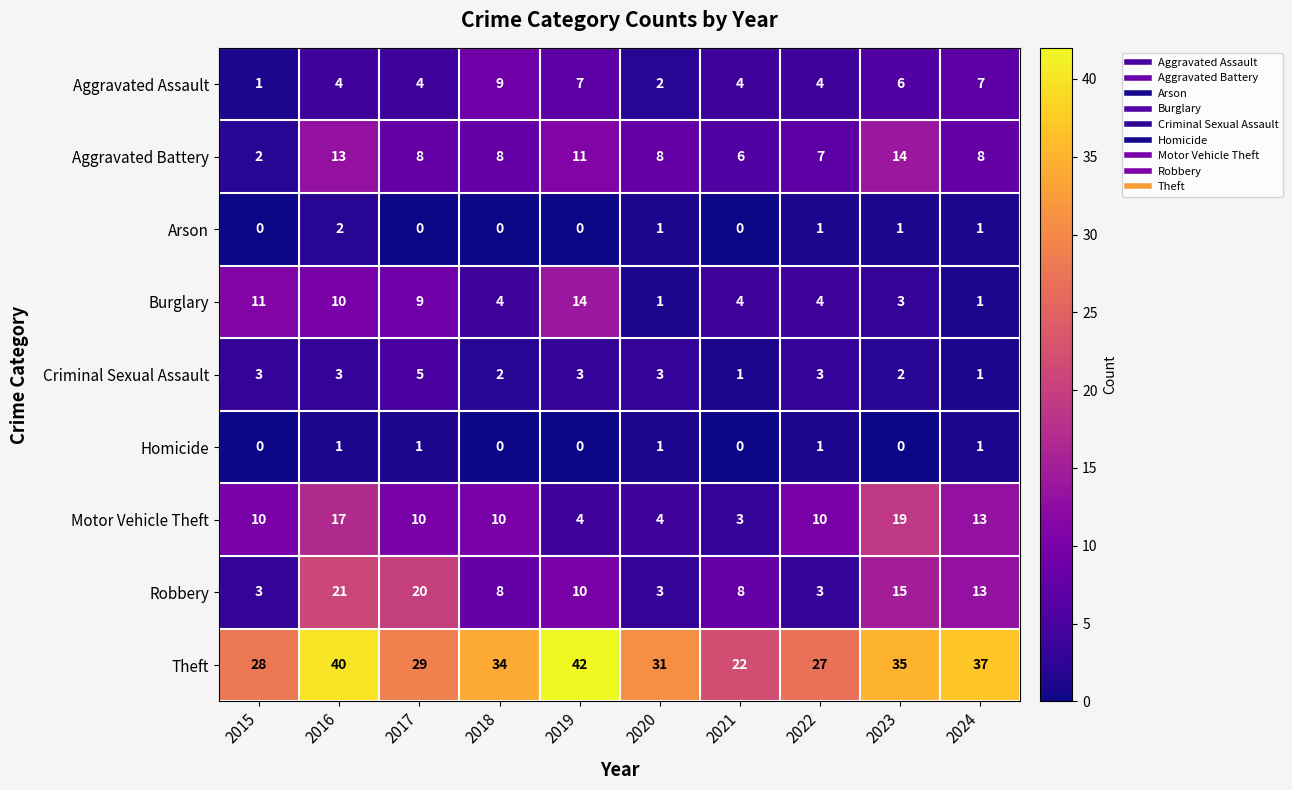

At which label does Arson first exceed 1?

2016